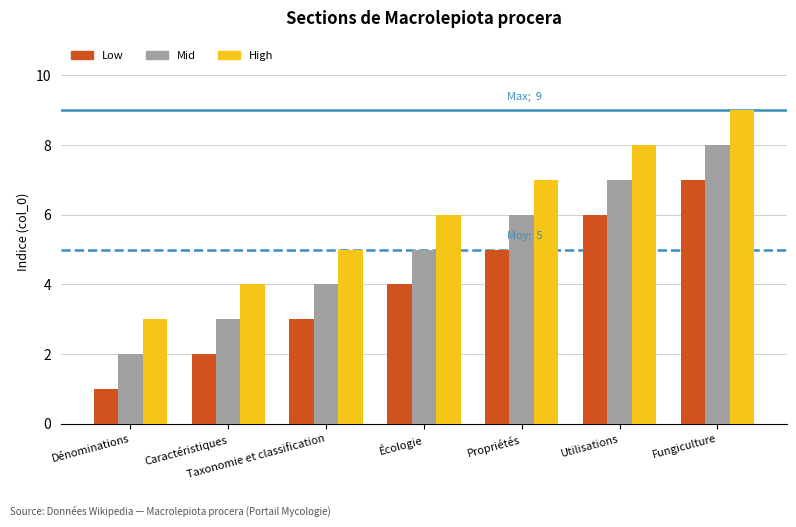

Rank the categories by Mid value from lowest to highest.

Dénominations, Caractéristiques, Taxonomie et classification, Écologie, Propriétés, Utilisations, Fungiculture